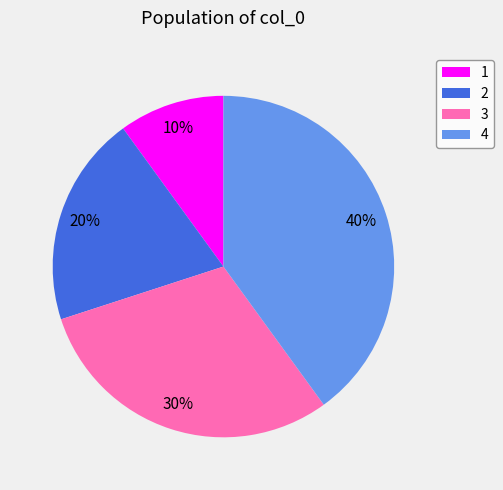

How many slices are in this pie chart?

4